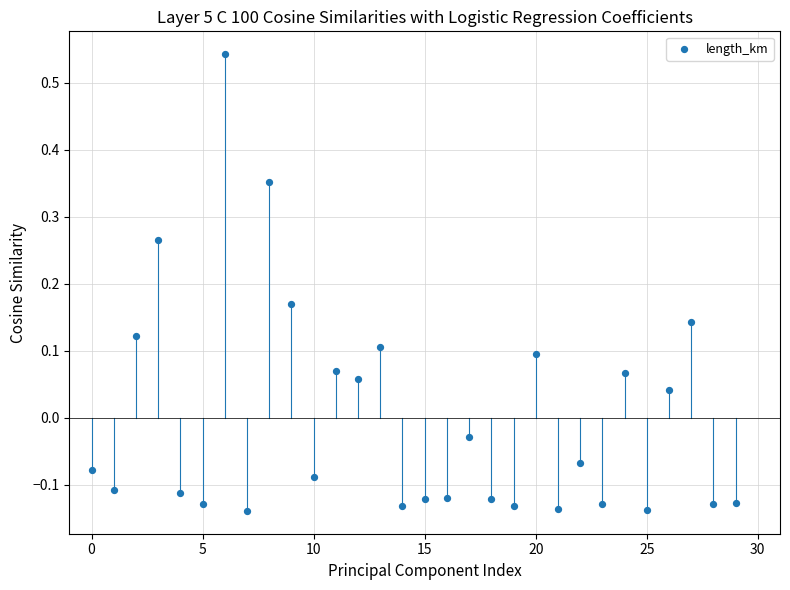

What is the range of Y values (max minus min)?

0.7